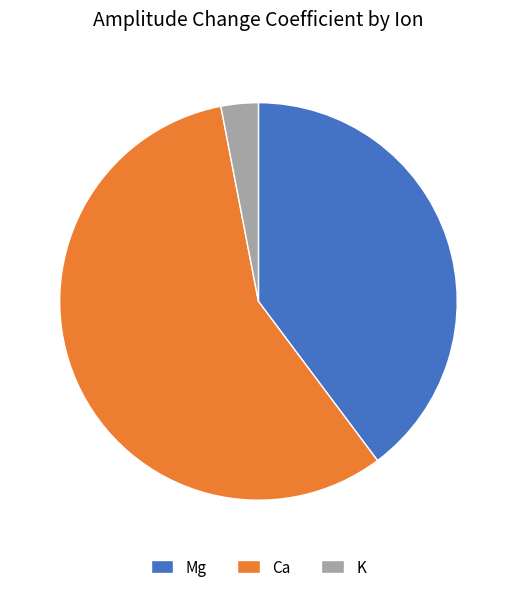

Which category has the smallest portion of the pie?

K